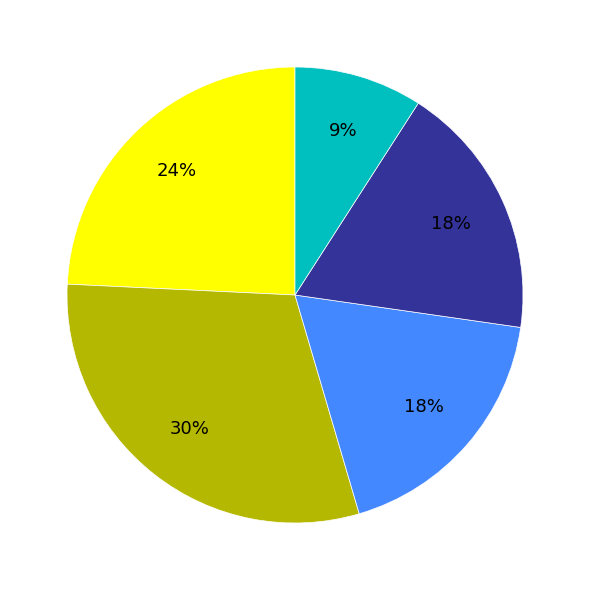

To the nearest percent, what is the difference between the largest and smallest slice percentages?

21%